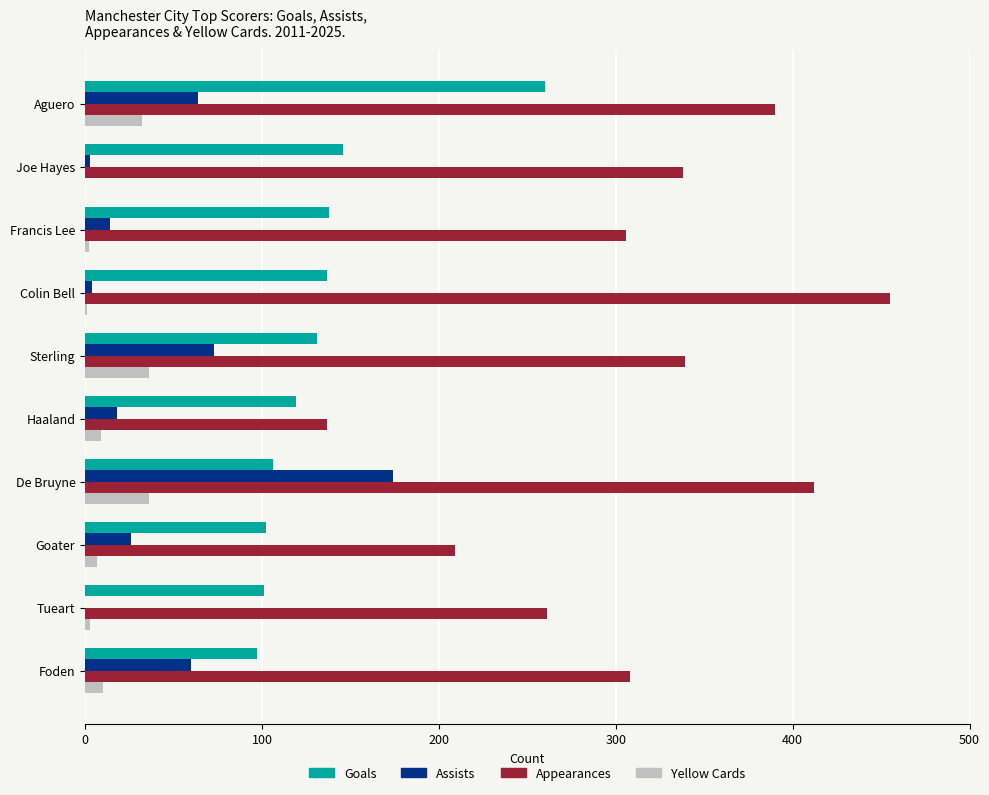

The value of Appearances at Tueart is 261. True or false?

True